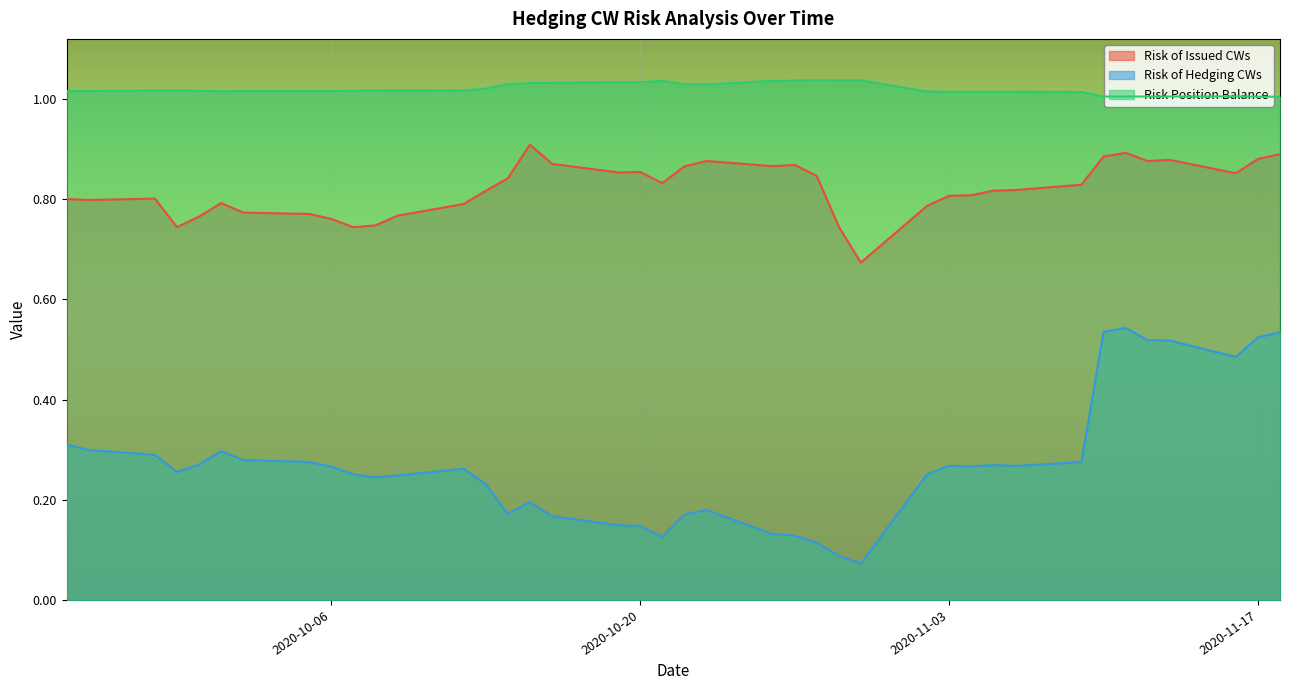

Rank the series at 2020-11-09 from highest to lowest value.

Risk Position Balance, Risk of Issued CWs, Risk of Hedging CWs